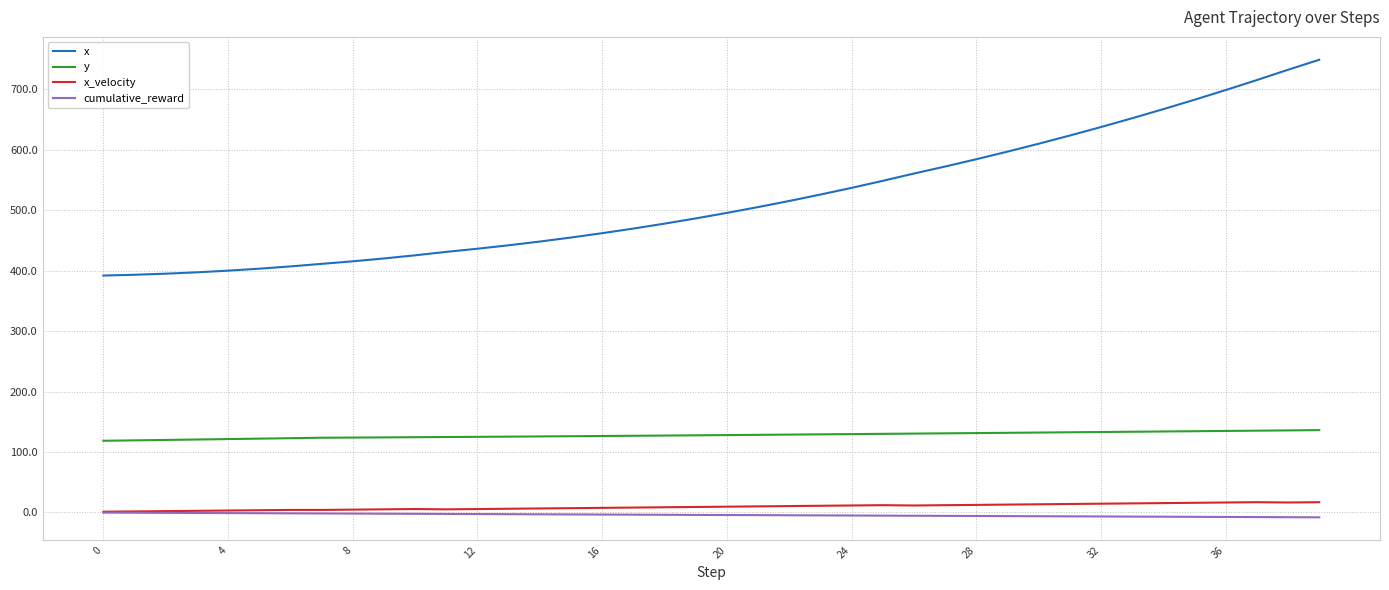

Which series has the largest total across all categories?

x